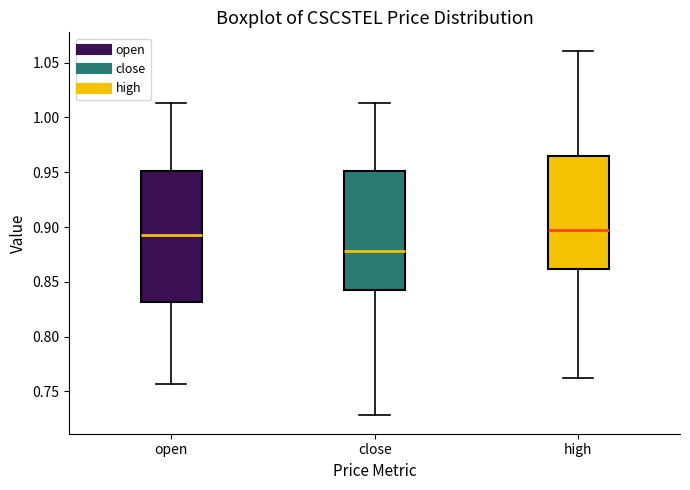

Which box is the tallest, from its lower edge to its upper edge?

open